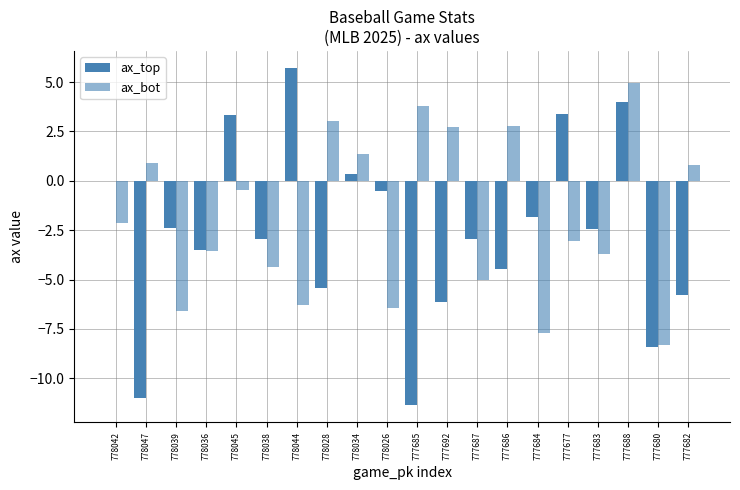

What is the approximate value of ax_top at 777683?

-2.5